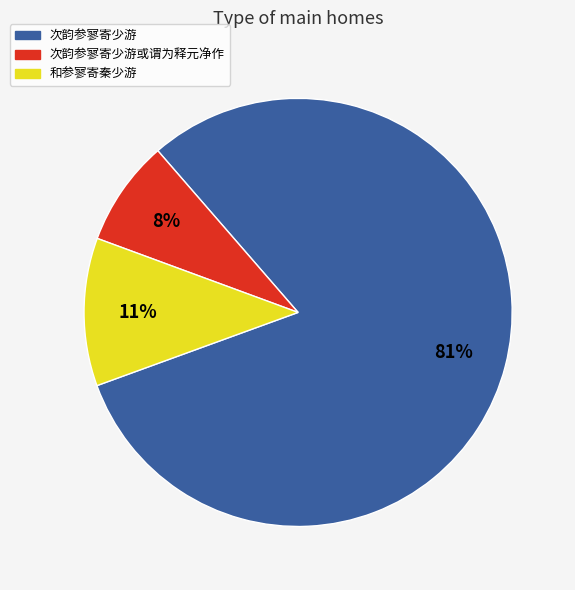

Count the number of slices in the pie.

3